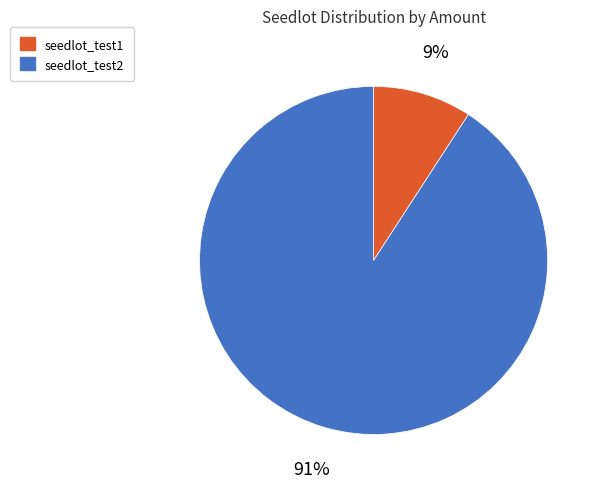

Between seedlot_test2 and seedlot_test1, which is larger?

seedlot_test2